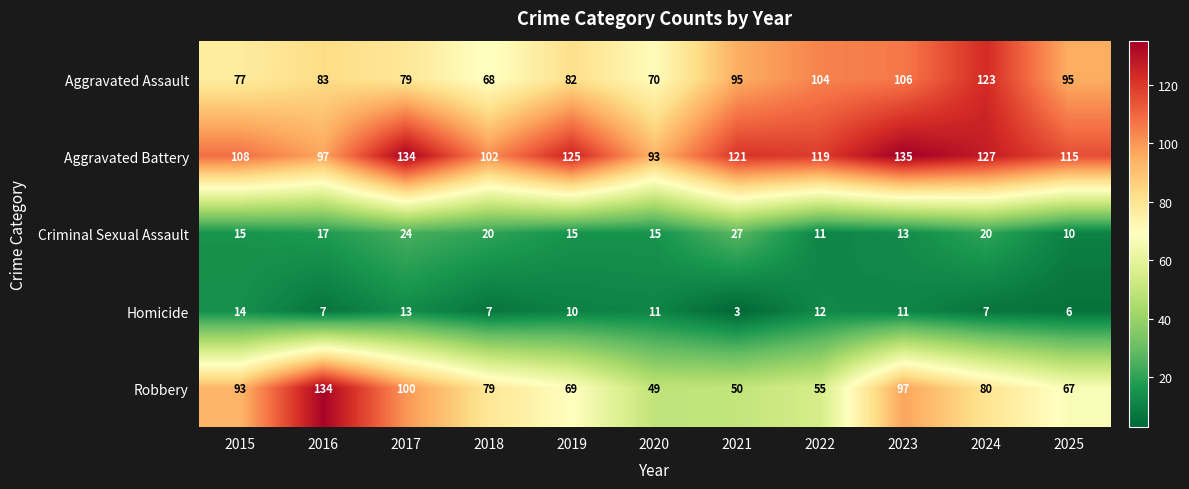

What is the maximum value shown in the chart?

135